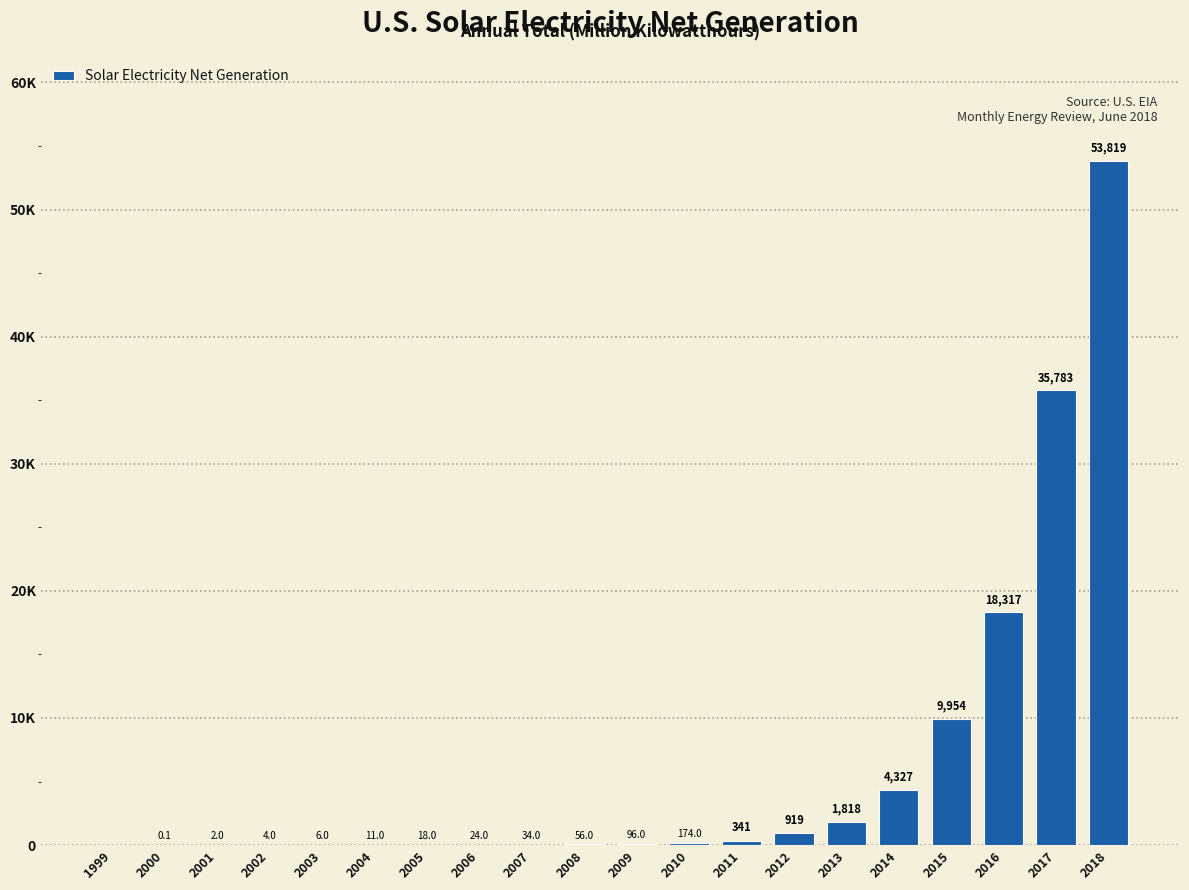

Are the bars horizontal?

No